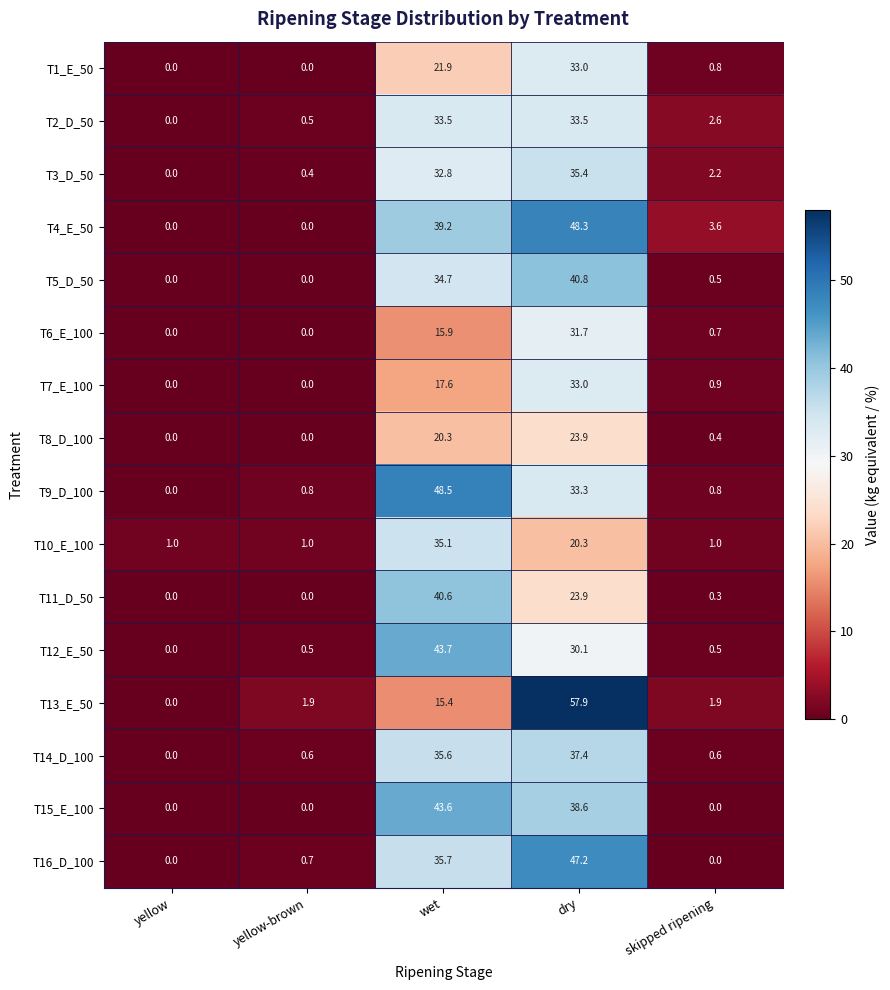

The value of T15_E_100 at wet is 43.6. True or false?

True